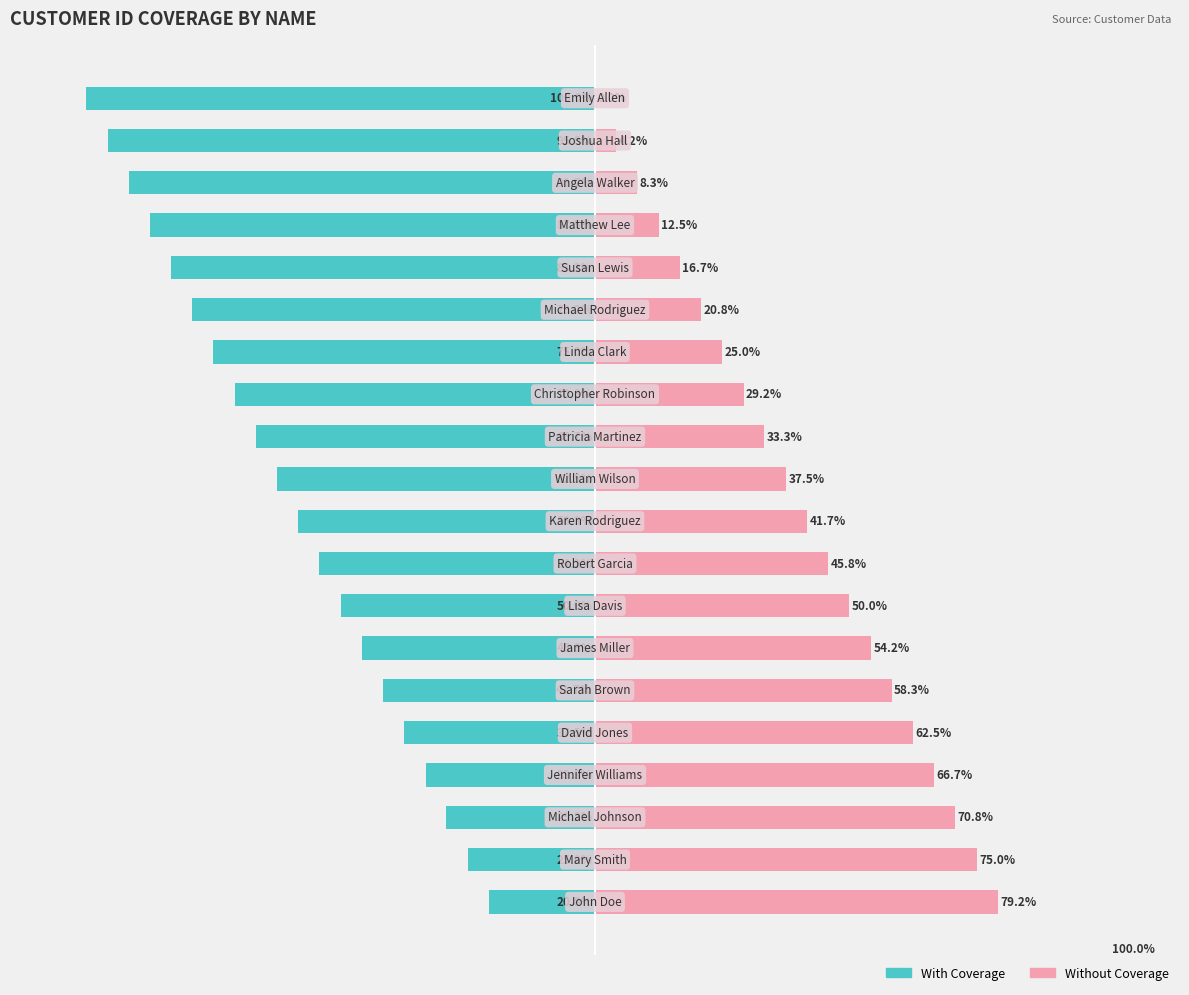

Is it true that With Coverage equals -15.8 at 4?

False